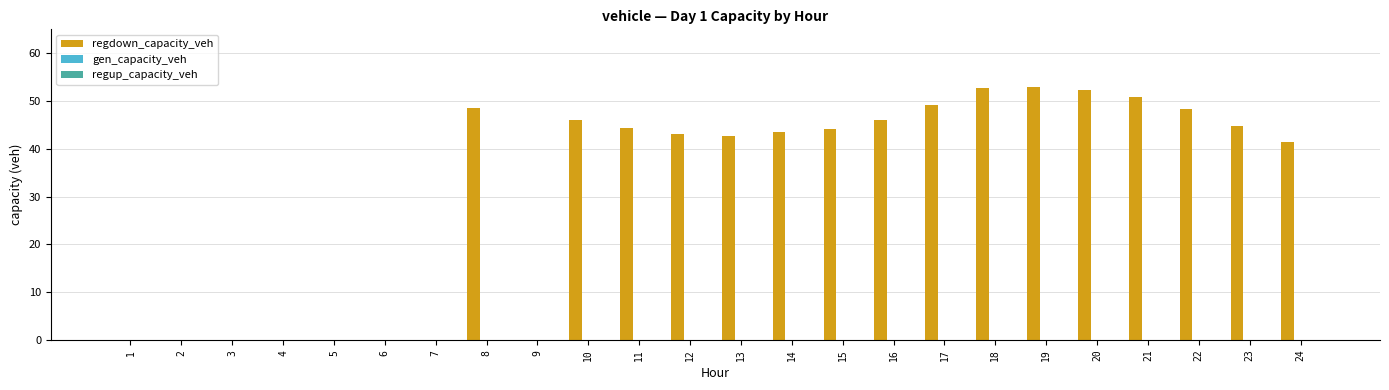

True or false: the data shows 63.5 at 15.

False